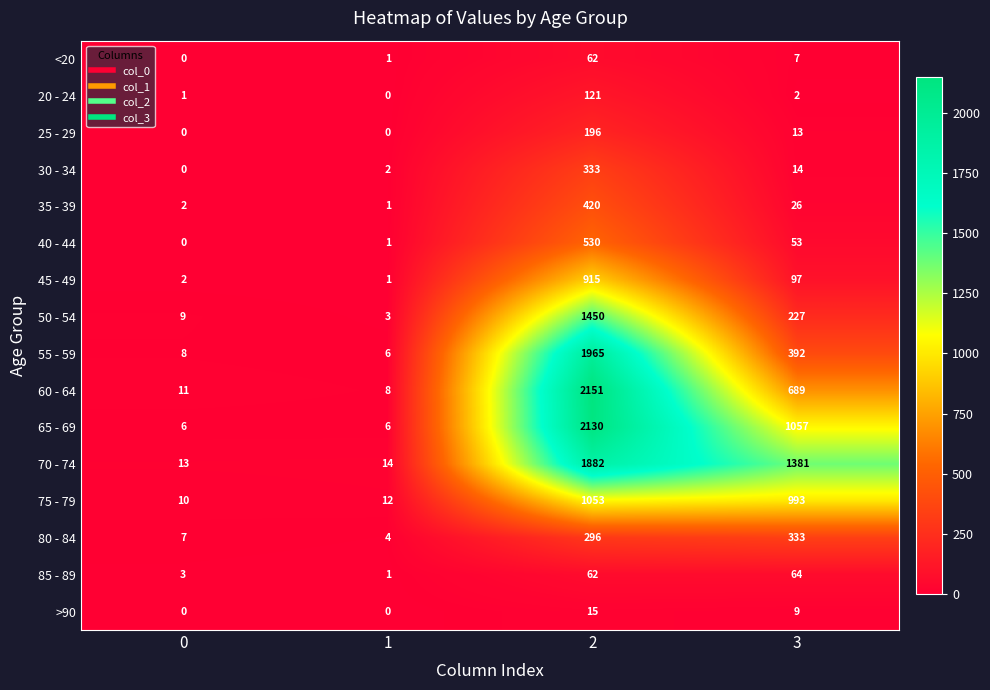

What is the difference between the <20 values at 2 and 3?

55